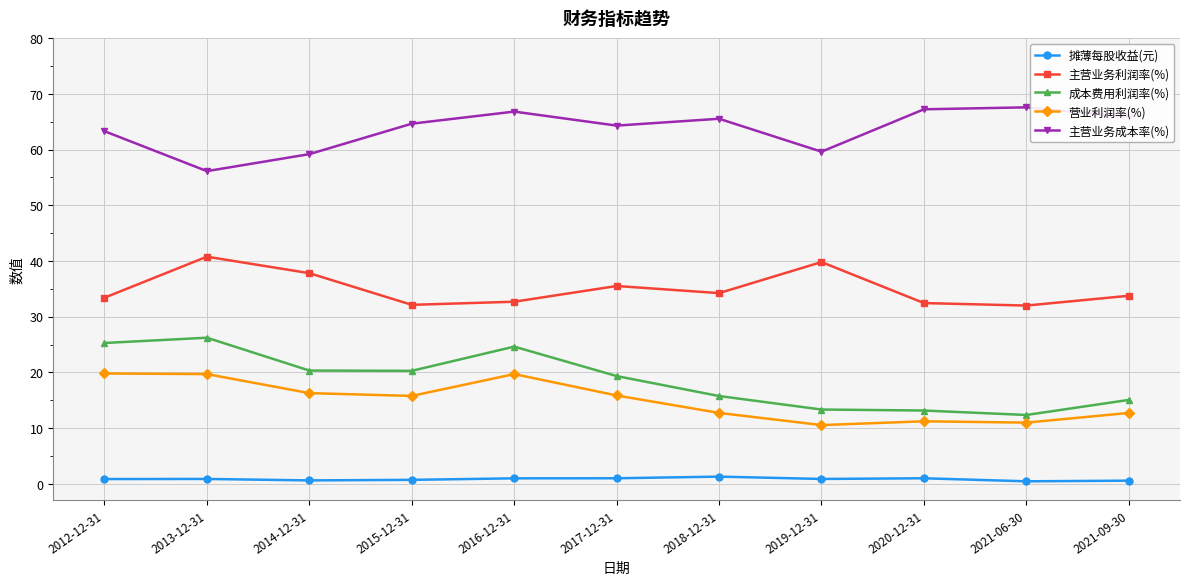

Is the value of 成本费用利润率(%) at 2021-09-30 greater than the value of 主营业务利润率(%) at 2021-09-30?

No